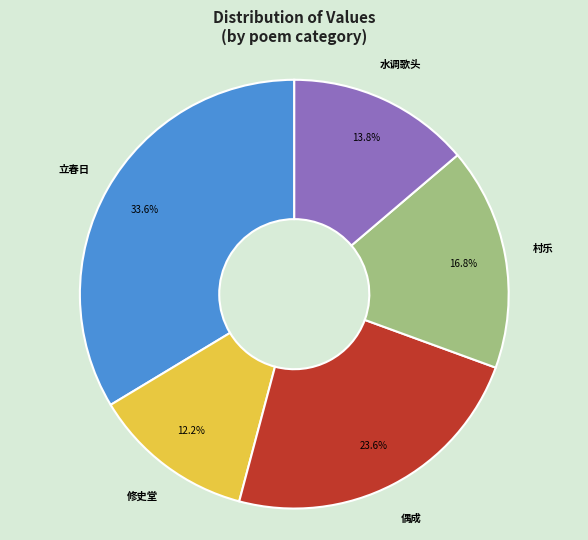

To the nearest percent, what is the average slice percentage?

20%